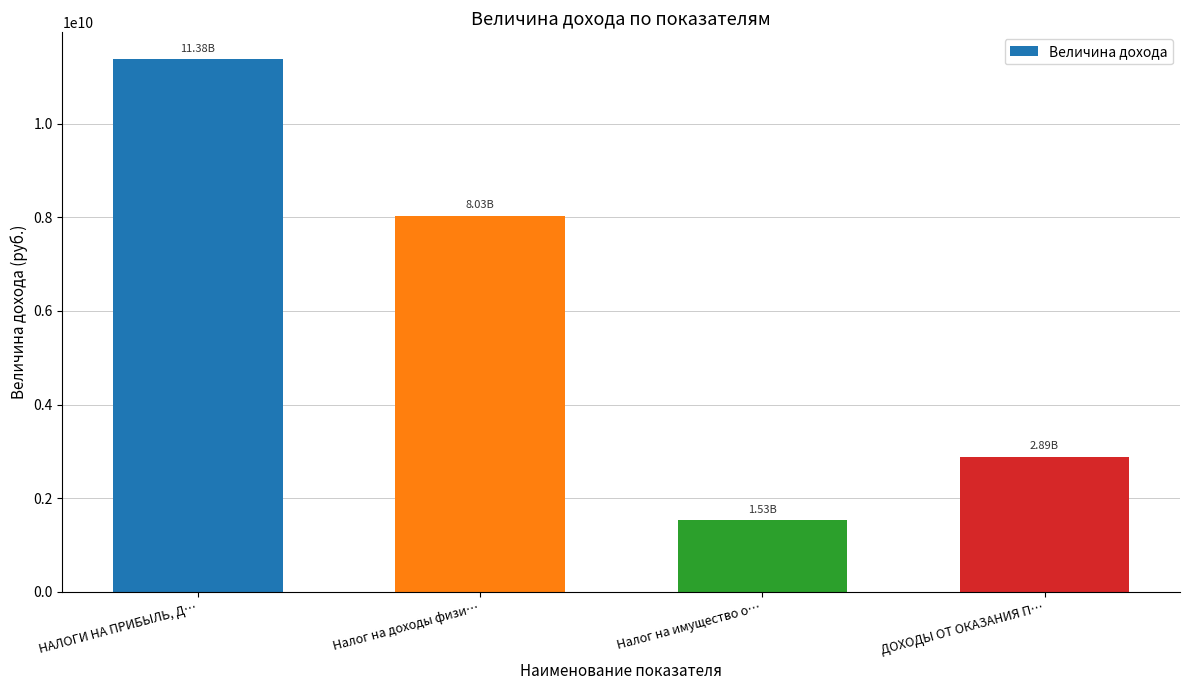

What is the value of the 3rd bar from the left?

1530000000.0